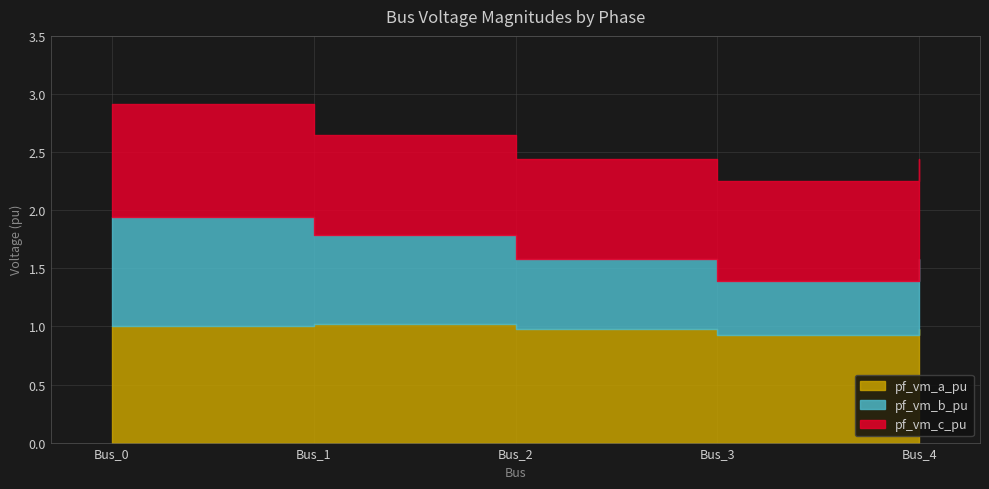

Reading left to right, extract all data points from this chart.

pf_vm_a_pu: Bus_0=1.0	Bus_1=1.0	Bus_2=1.0	Bus_3=0.9	Bus_4=1.0
pf_vm_b_pu: Bus_0=0.9	Bus_1=0.8	Bus_2=0.6	Bus_3=0.5	Bus_4=0.6
pf_vm_c_pu: Bus_0=1.0	Bus_1=0.9	Bus_2=0.9	Bus_3=0.9	Bus_4=0.9